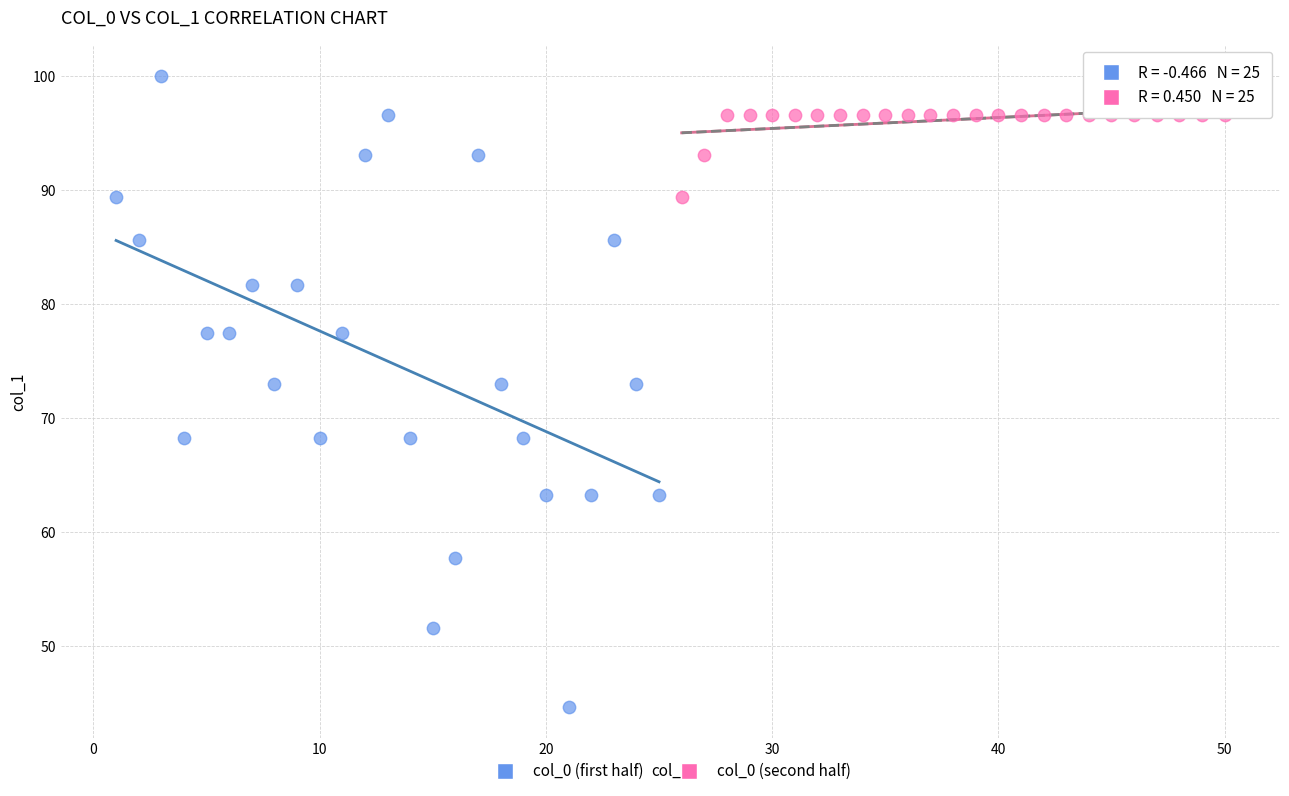

Which series reaches the minimum Y coordinate?

col_0 (first half)